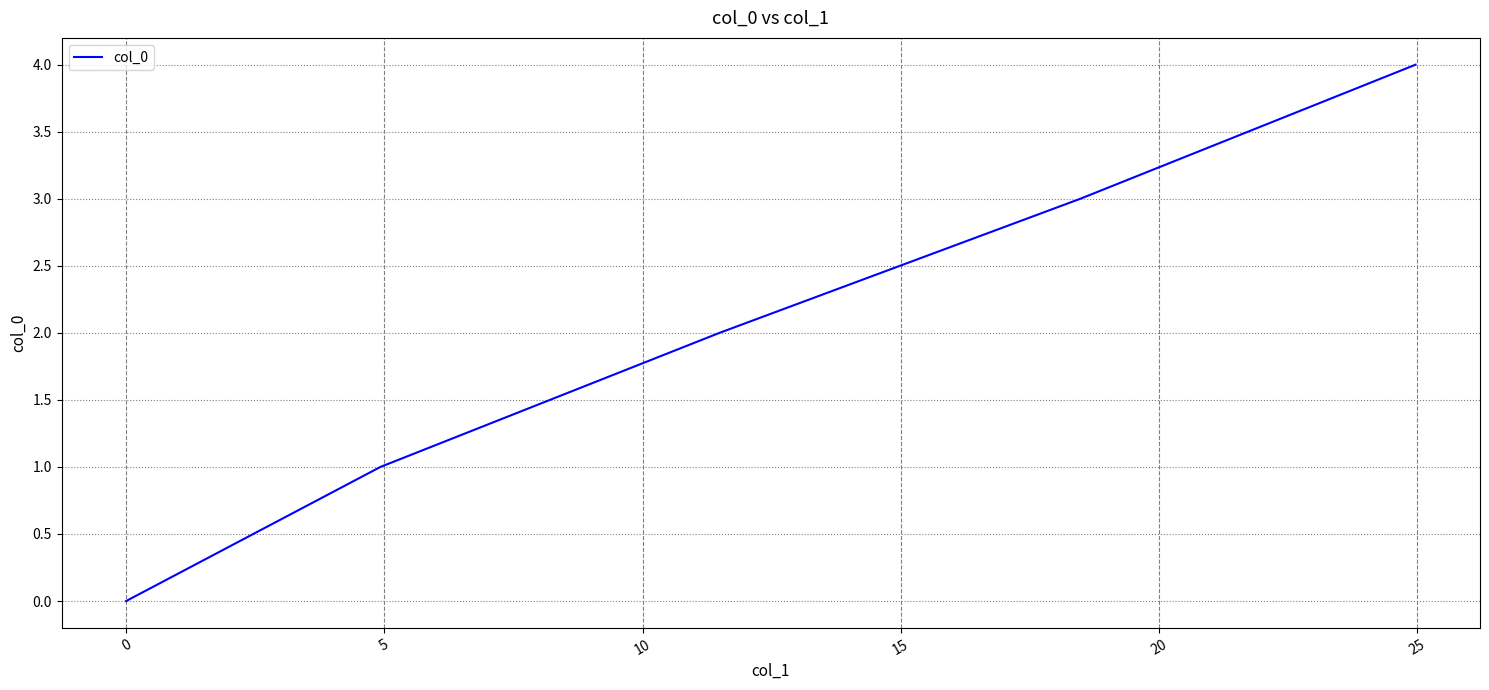

Does the chart have visible grid lines?

Yes